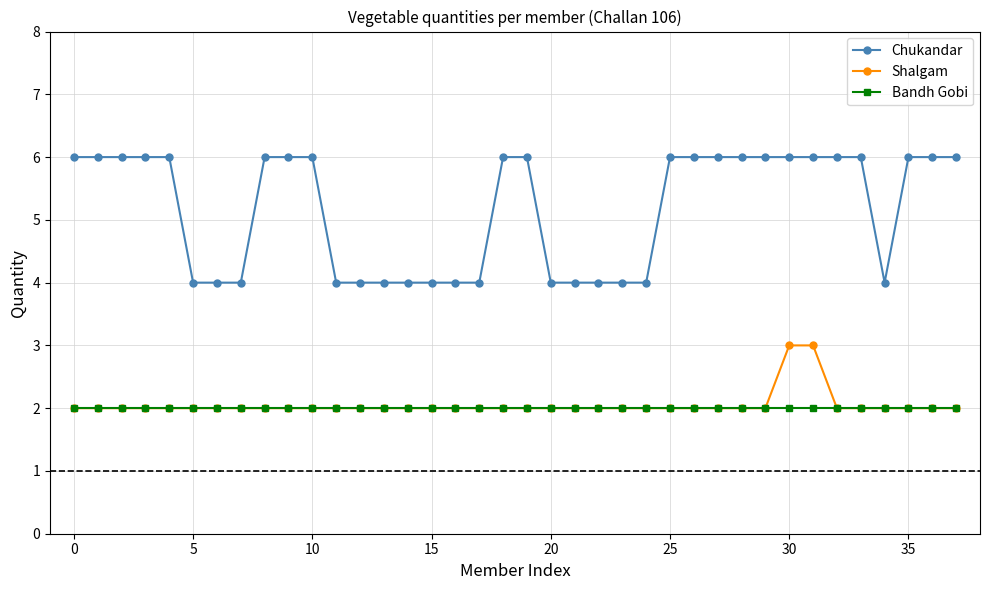

What is the value of the Chukandar point at the 29th from the left?

6